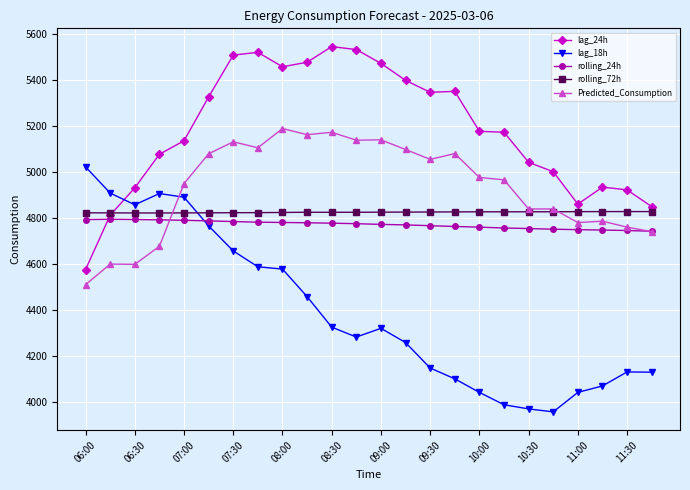

What is the minimum value shown in the chart?

3956.0